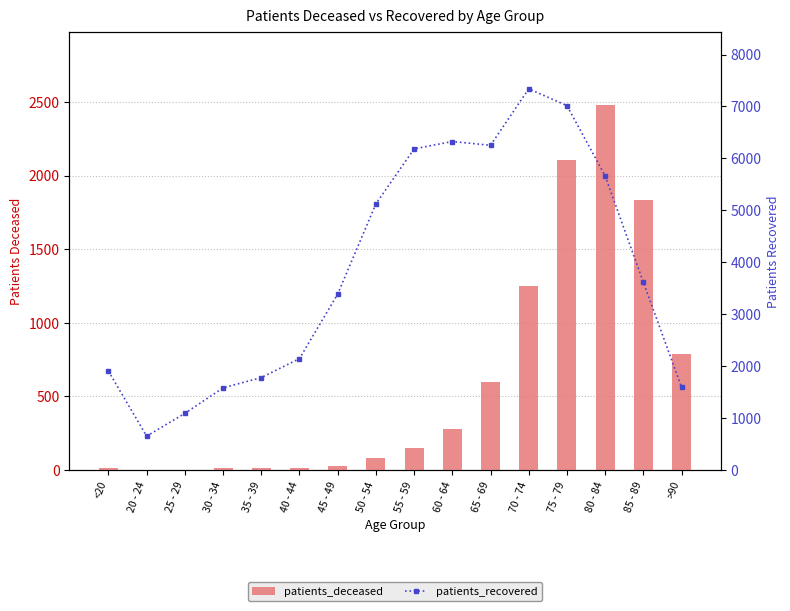

Which series changed the most between 70 - 74 and 75 - 79?

patients_deceased